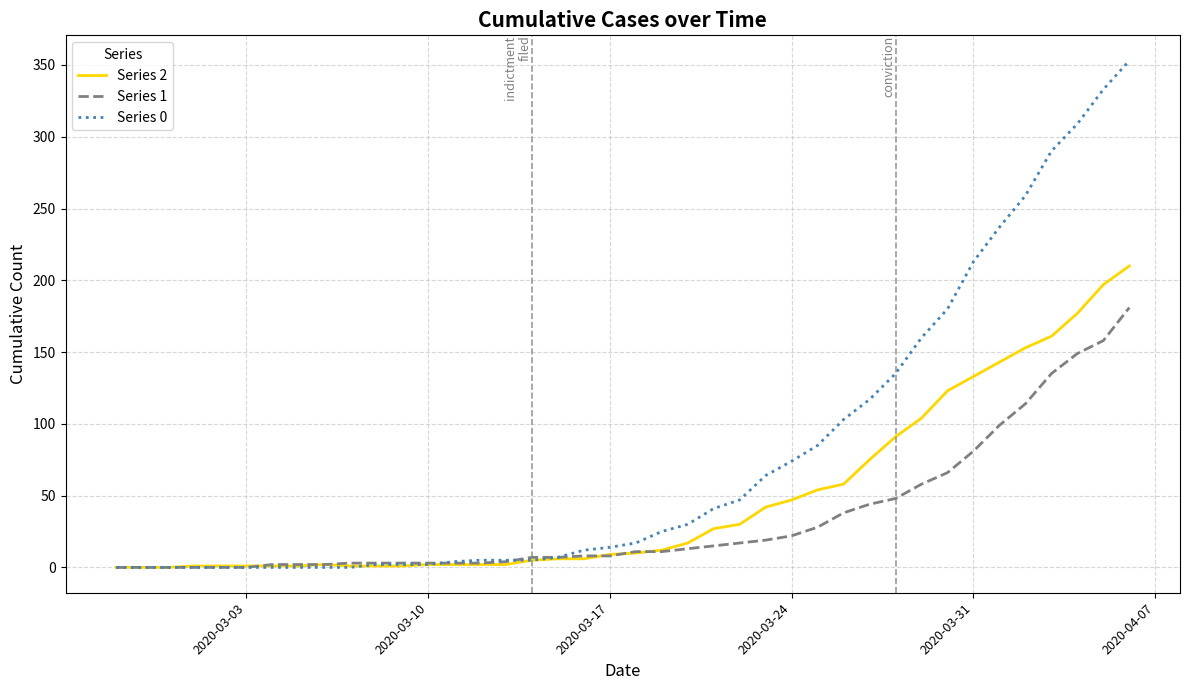

Which series has the largest range (max minus min)?

Series 0